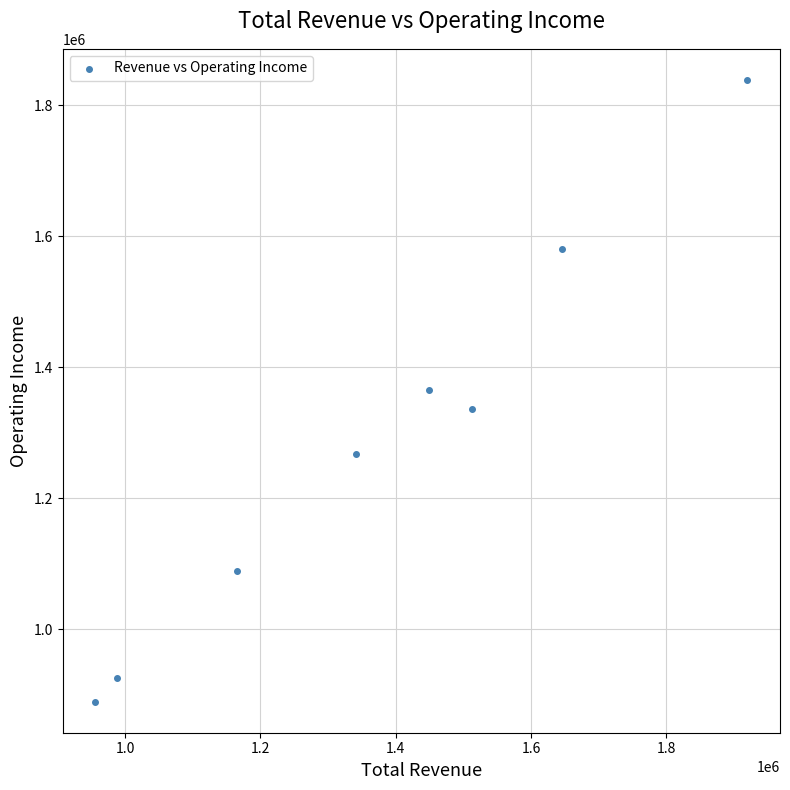

What is the average X value?

1372150